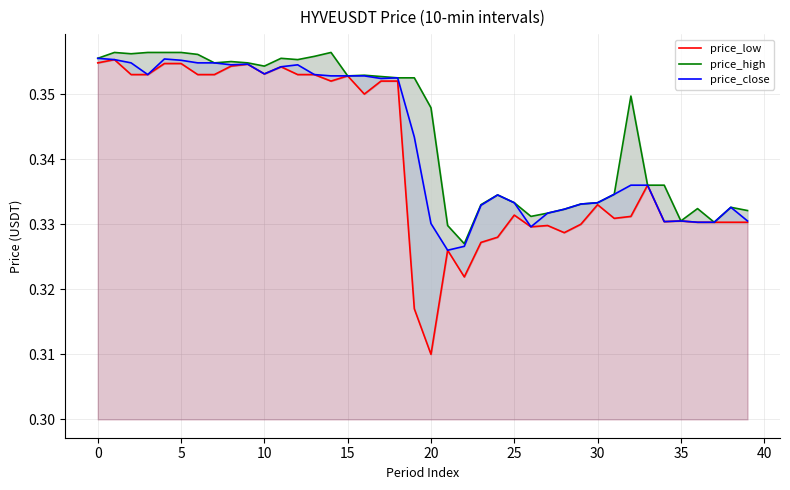

True or false: price_close has a value of 0.5 at 35.

False